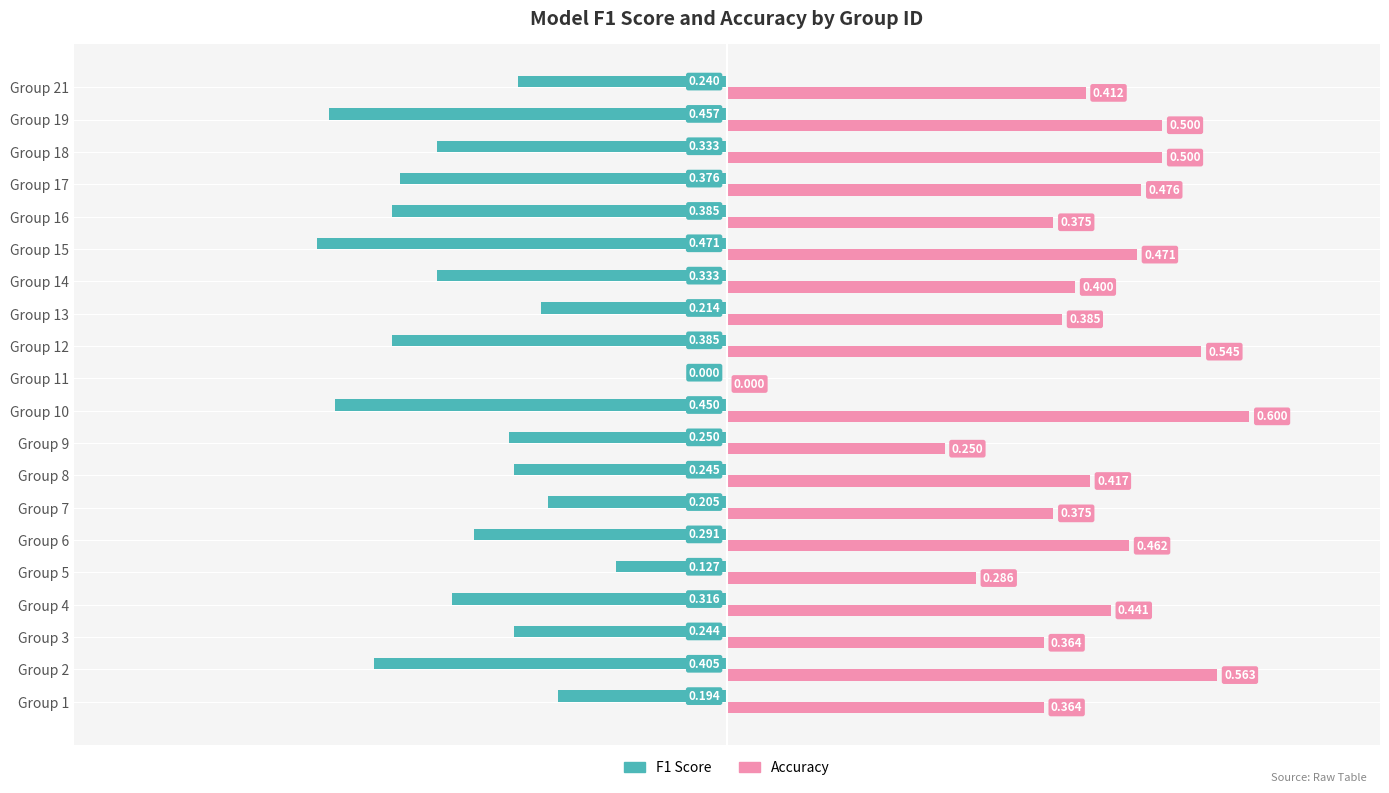

Which series has the largest total across all categories?

Accuracy